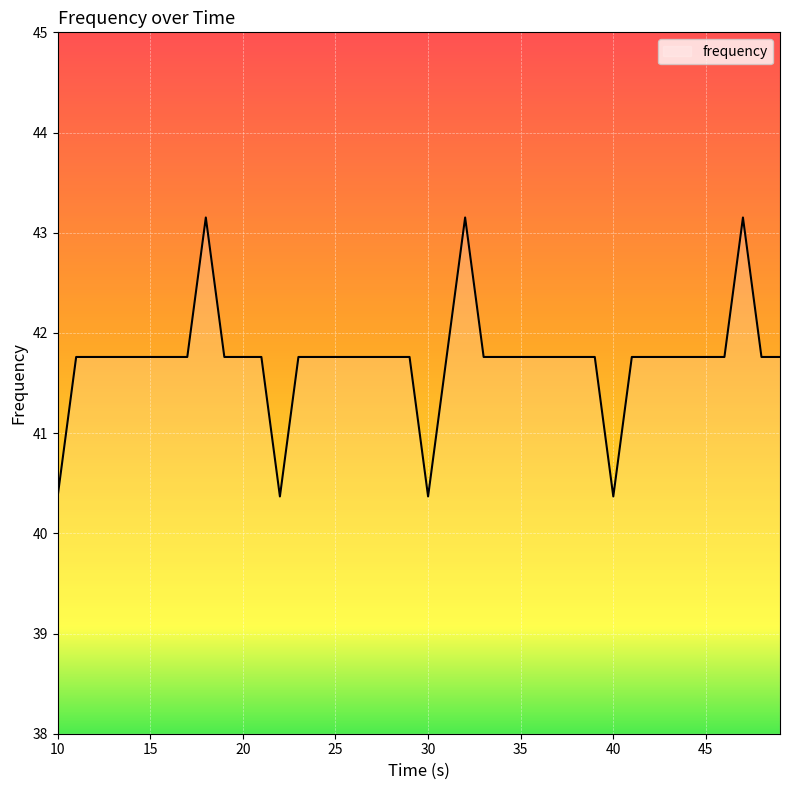

What is the greatest value displayed?

43.2